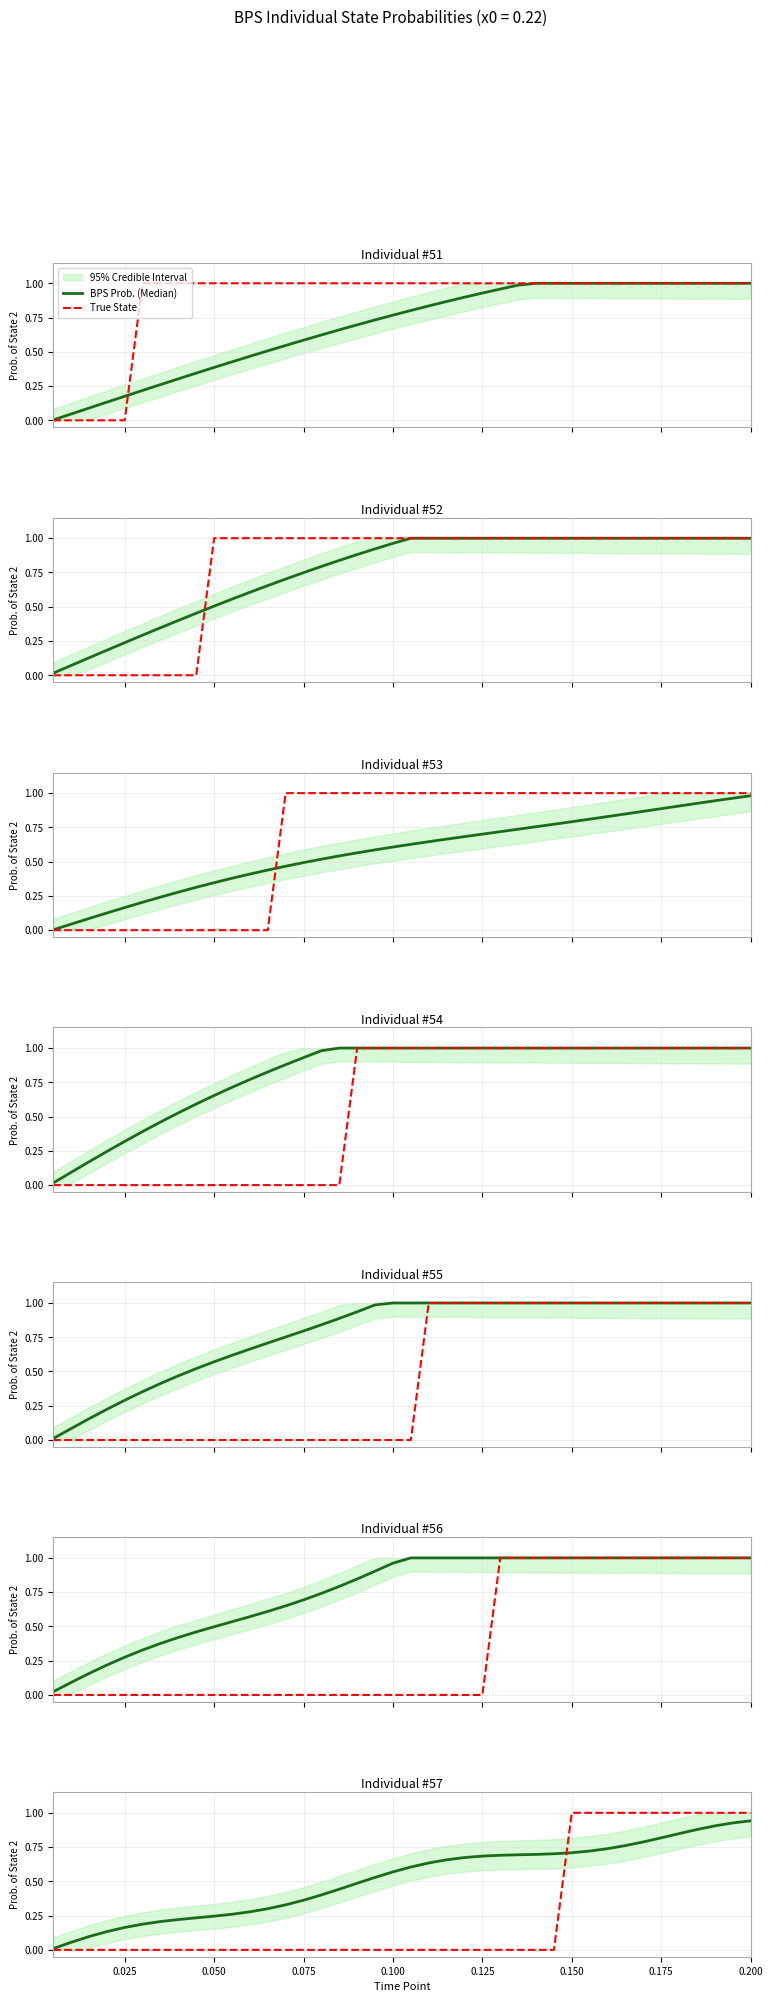

Does the chart display data point markers on the line(s)?

No